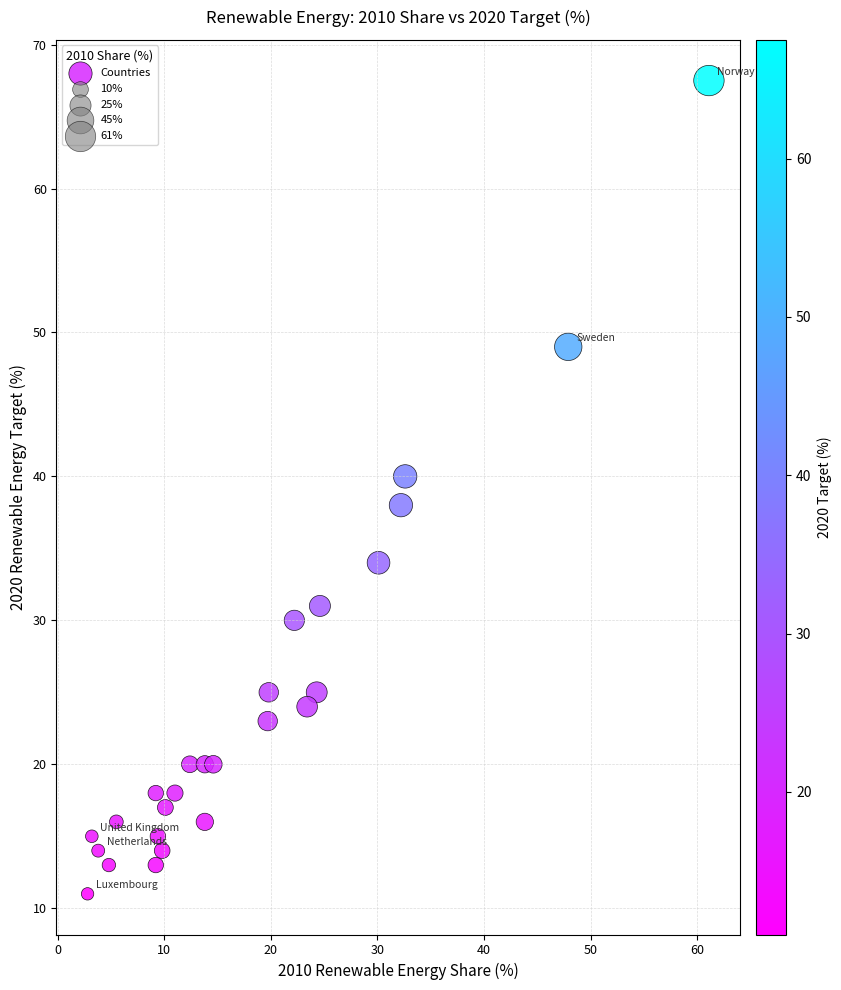

What is the range of Y values (max minus min)?

56.5